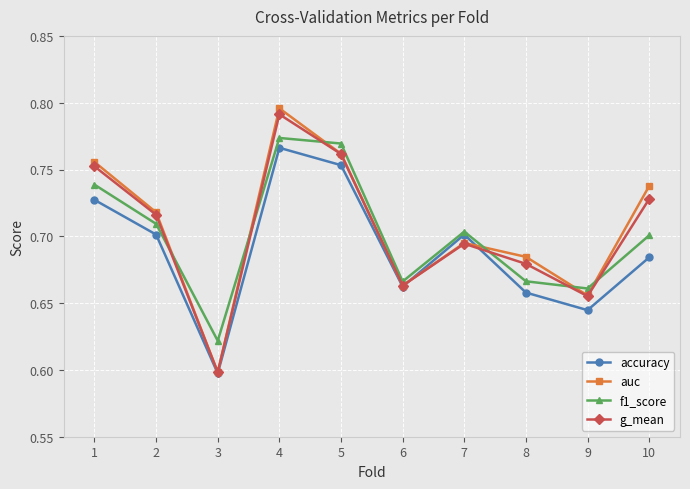

True or false: accuracy has more than 2 interior local peaks.

False